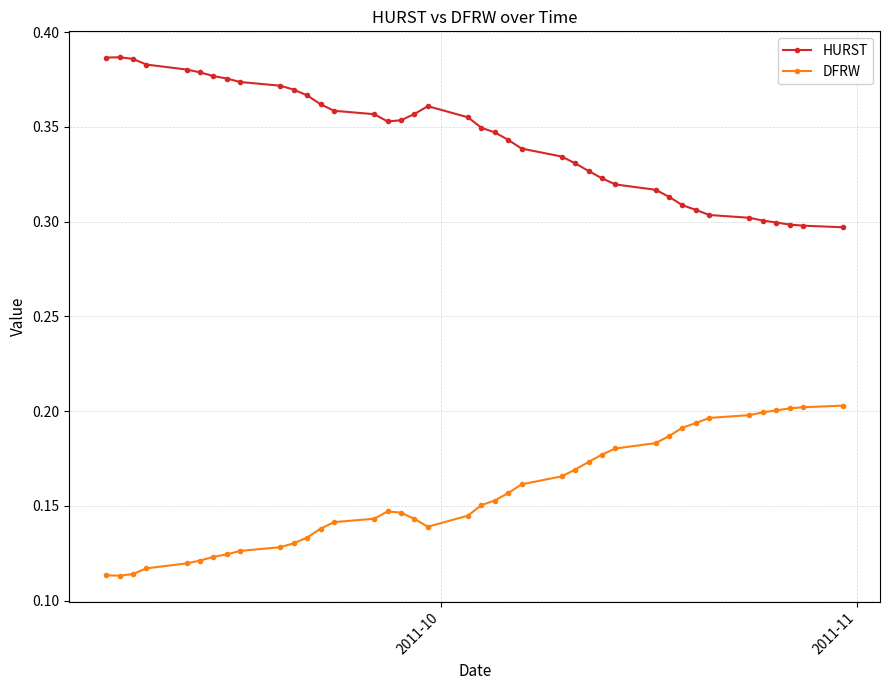

Rank the series by their maximum value, from highest to lowest.

HURST, DFRW